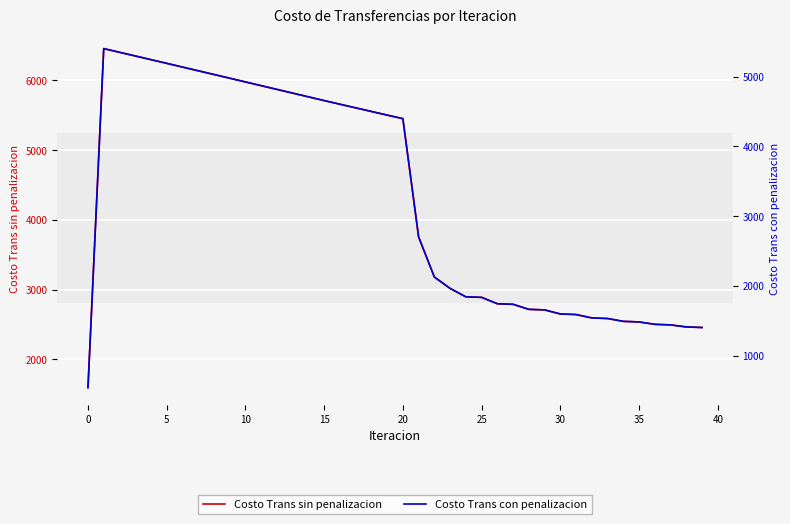

What is the label of the 29th point from the right?

11